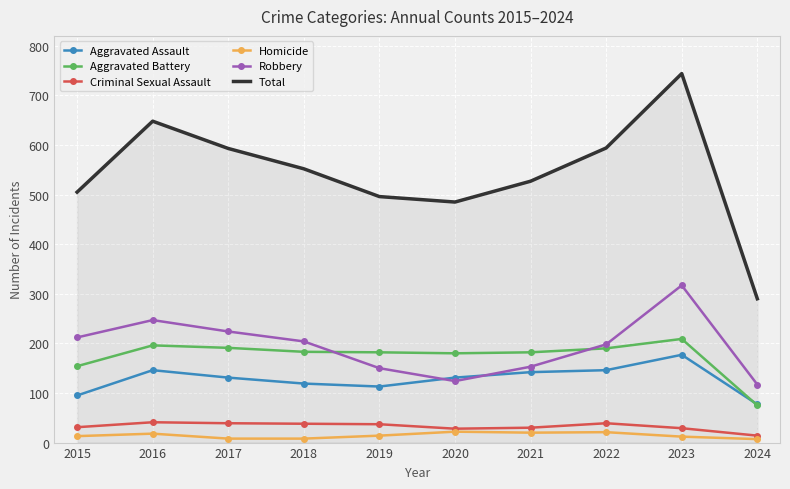

What is the greatest value displayed?

744